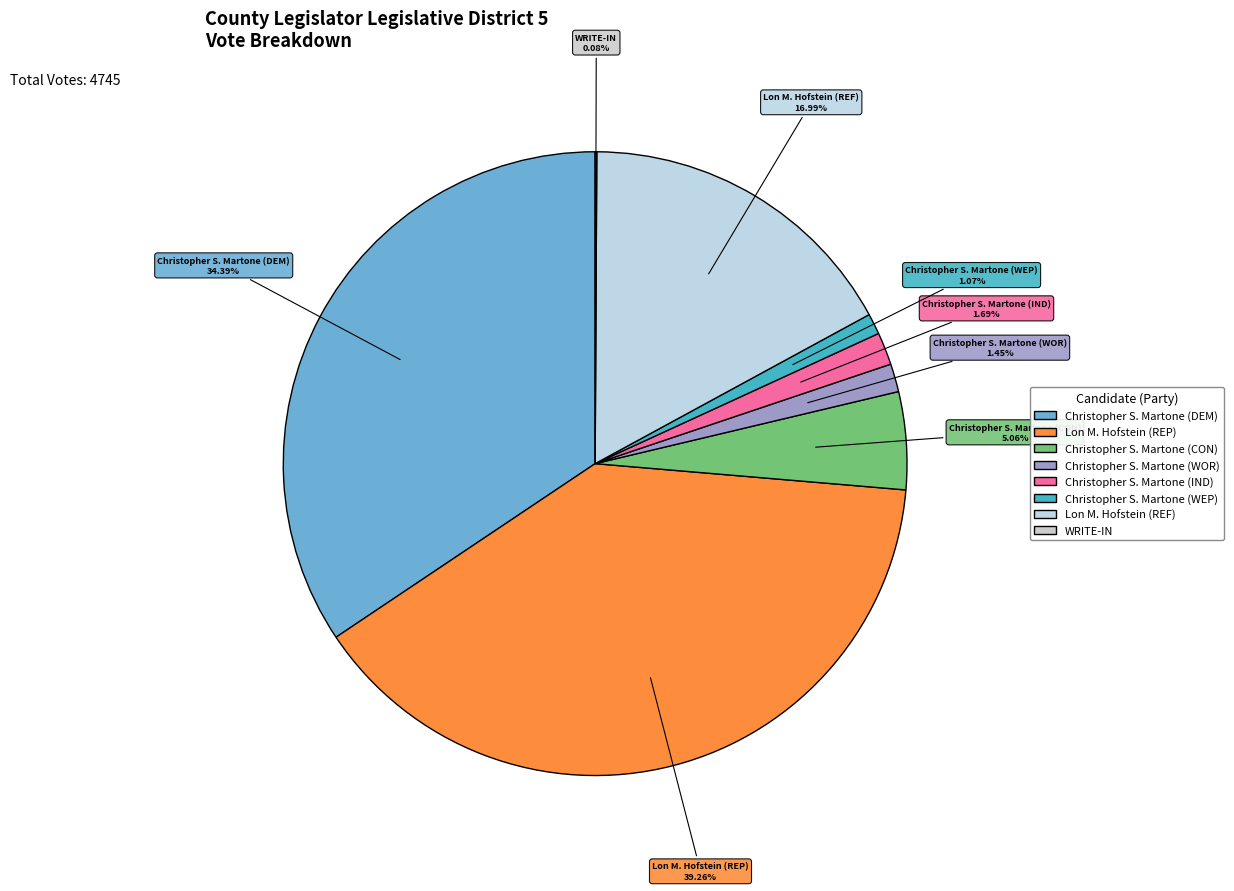

Which slice is the largest?

Lon M. Hofstein (REP)